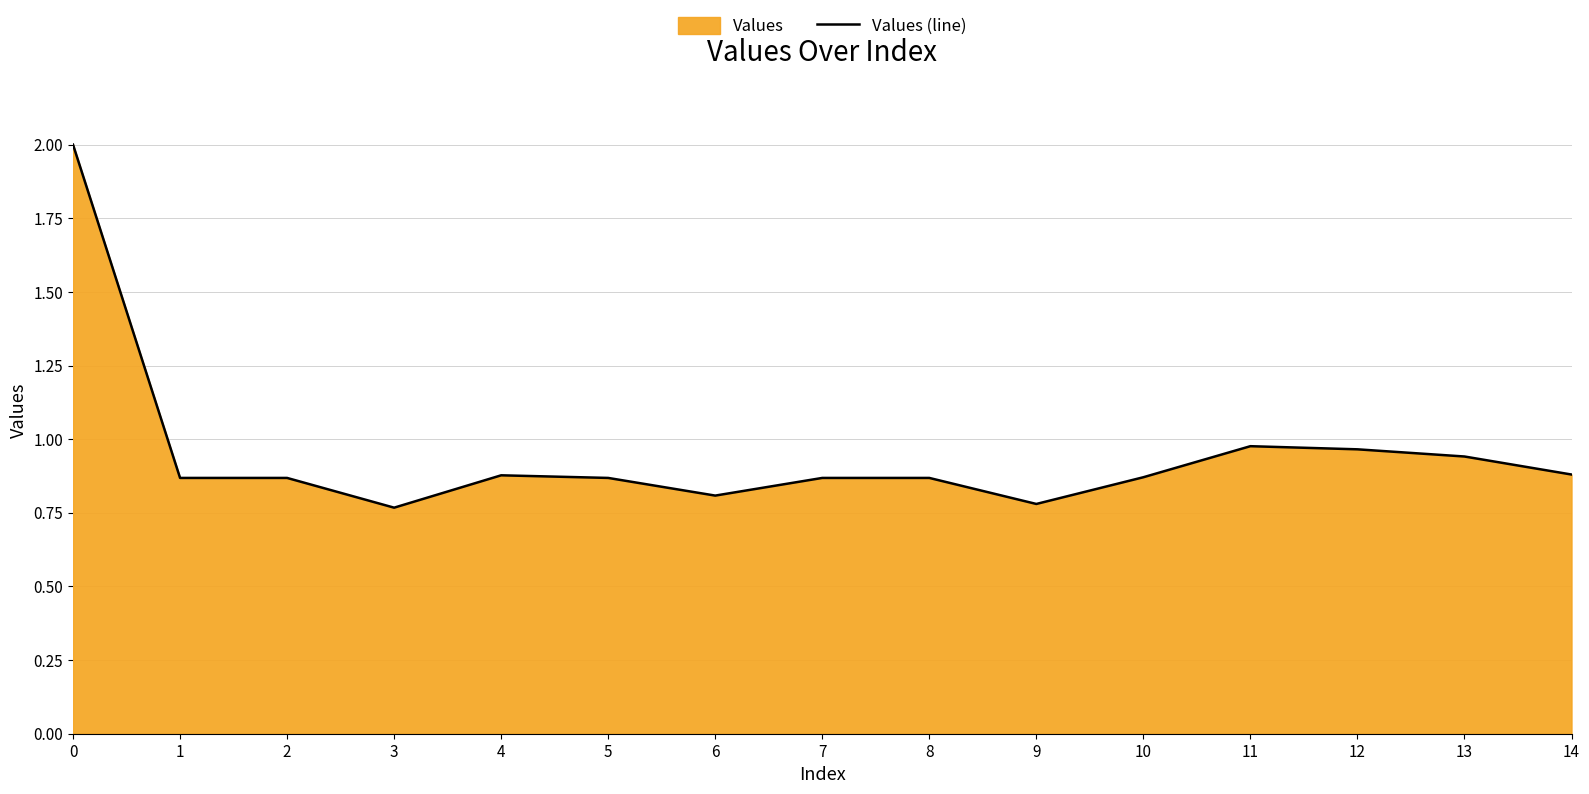

What is the value of the 15th point from the left?

0.9